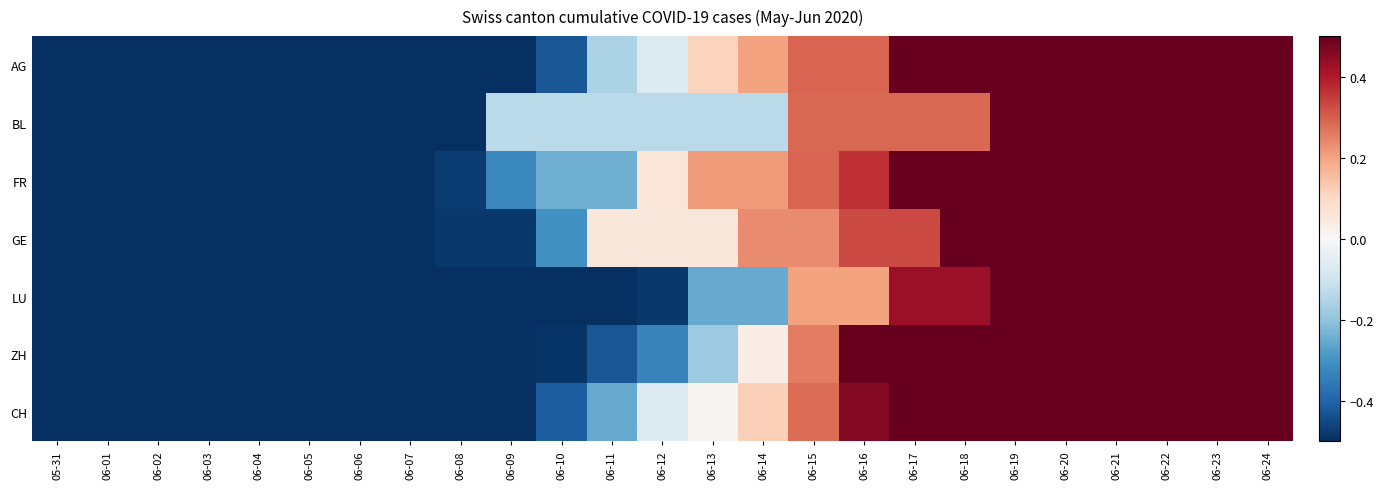

Reading left to right, what are all the values shown in this chart?

AG: 05-31=-0.5	06-01=-0.5	06-02=-0.5	06-03=-0.5	06-04=-0.5	06-05=-0.5	06-06=-0.5	06-07=-0.5	06-08=-0.5	06-09=-0.5	06-10=-0.4	06-11=-0.2	06-12=-0.1	06-13=0.1	06-14=0.2	06-15=0.3	06-16=0.3	06-17=0.5	06-18=0.5	06-19=0.5	06-20=0.5	06-21=0.5	06-22=0.5	06-23=0.5	06-24=0.5
BL: 05-31=-0.5	06-01=-0.5	06-02=-0.5	06-03=-0.5	06-04=-0.5	06-05=-0.5	06-06=-0.5	06-07=-0.5	06-08=-0.5	06-09=-0.1	06-10=-0.1	06-11=-0.1	06-12=-0.1	06-13=-0.1	06-14=-0.1	06-15=0.3	06-16=0.3	06-17=0.3	06-18=0.3	06-19=0.5	06-20=0.5	06-21=0.5	06-22=0.5	06-23=0.5	06-24=0.5
FR: 05-31=-0.5	06-01=-0.5	06-02=-0.5	06-03=-0.5	06-04=-0.5	06-05=-0.5	06-06=-0.5	06-07=-0.5	06-08=-0.5	06-09=-0.3	06-10=-0.2	06-11=-0.2	06-12=0.1	06-13=0.2	06-14=0.2	06-15=0.3	06-16=0.4	06-17=0.5	06-18=0.5	06-19=0.5	06-20=0.5	06-21=0.5	06-22=0.5	06-23=0.5	06-24=0.5
GE: 05-31=-0.5	06-01=-0.5	06-02=-0.5	06-03=-0.5	06-04=-0.5	06-05=-0.5	06-06=-0.5	06-07=-0.5	06-08=-0.5	06-09=-0.5	06-10=-0.3	06-11=0.1	06-12=0.1	06-13=0.1	06-14=0.2	06-15=0.2	06-16=0.3	06-17=0.3	06-18=0.5	06-19=0.5	06-20=0.5	06-21=0.5	06-22=0.5	06-23=0.5	06-24=0.5
LU: 05-31=-0.5	06-01=-0.5	06-02=-0.5	06-03=-0.5	06-04=-0.5	06-05=-0.5	06-06=-0.5	06-07=-0.5	06-08=-0.5	06-09=-0.5	06-10=-0.5	06-11=-0.5	06-12=-0.5	06-13=-0.3	06-14=-0.3	06-15=0.2	06-16=0.2	06-17=0.4	06-18=0.4	06-19=0.5	06-20=0.5	06-21=0.5	06-22=0.5	06-23=0.5	06-24=0.5
ZH: 05-31=-0.5	06-01=-0.5	06-02=-0.5	06-03=-0.5	06-04=-0.5	06-05=-0.5	06-06=-0.5	06-07=-0.5	06-08=-0.5	06-09=-0.5	06-10=-0.5	06-11=-0.4	06-12=-0.3	06-13=-0.2	06-14=0.0	06-15=0.3	06-16=0.5	06-17=0.5	06-18=0.5	06-19=0.5	06-20=0.5	06-21=0.5	06-22=0.5	06-23=0.5	06-24=0.5
CH: 05-31=-0.5	06-01=-0.5	06-02=-0.5	06-03=-0.5	06-04=-0.5	06-05=-0.5	06-06=-0.5	06-07=-0.5	06-08=-0.5	06-09=-0.5	06-10=-0.4	06-11=-0.3	06-12=-0.1	06-13=0.0	06-14=0.1	06-15=0.3	06-16=0.5	06-17=0.5	06-18=0.5	06-19=0.5	06-20=0.5	06-21=0.5	06-22=0.5	06-23=0.5	06-24=0.5